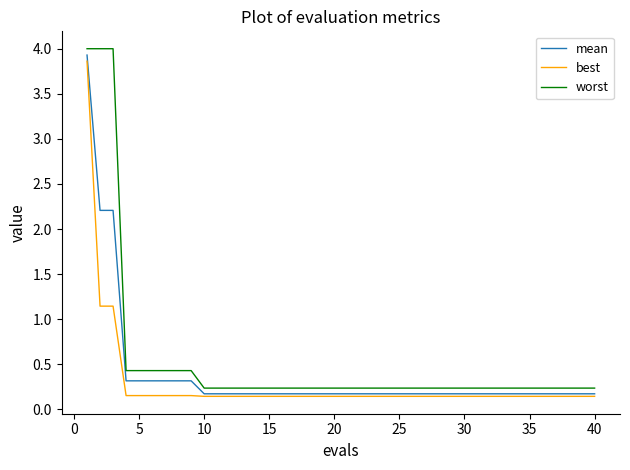

True or false: best and worst intersect in this chart.

False